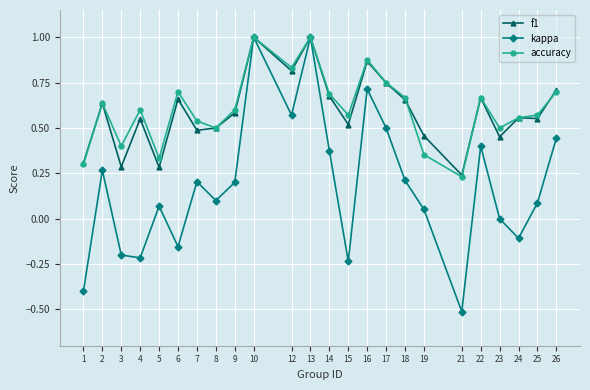

At how many categories does at least one series exceed 0?

24